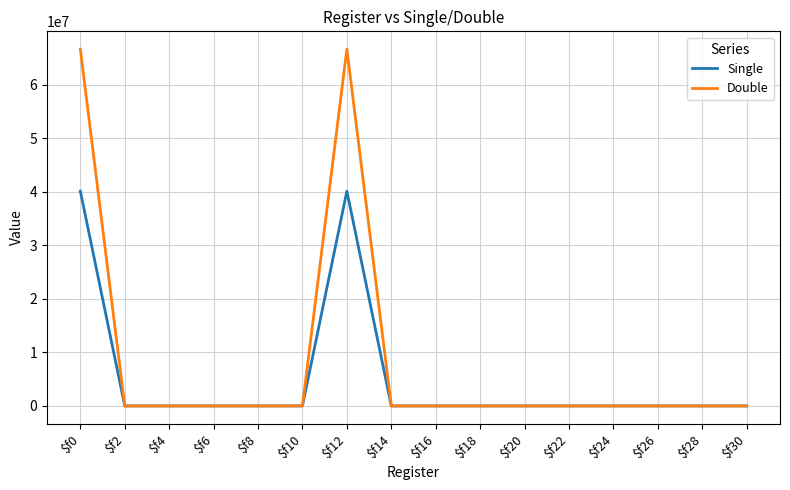

Reading left to right, what are all the values shown in this chart?

Single: 40133333	0	0	0	0	0	40133333	0	0	0	0	0	0	0	0	0
Double: 66666666	0	0	0	0	0	66666666	0	0	0	0	0	0	0	0	0